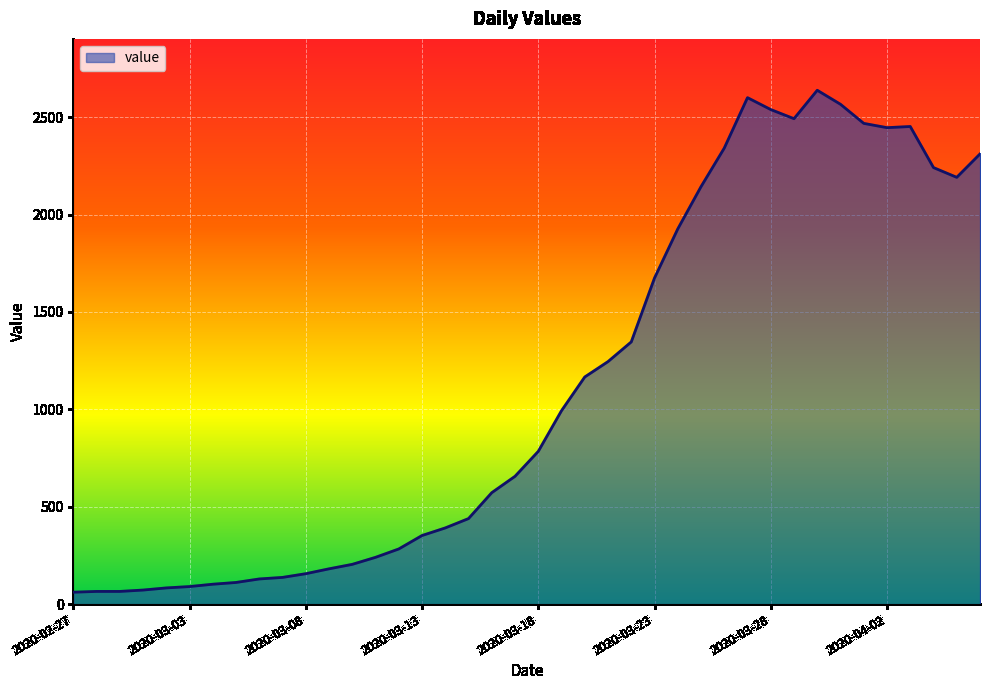

What is the maximum value shown in the chart?

2638